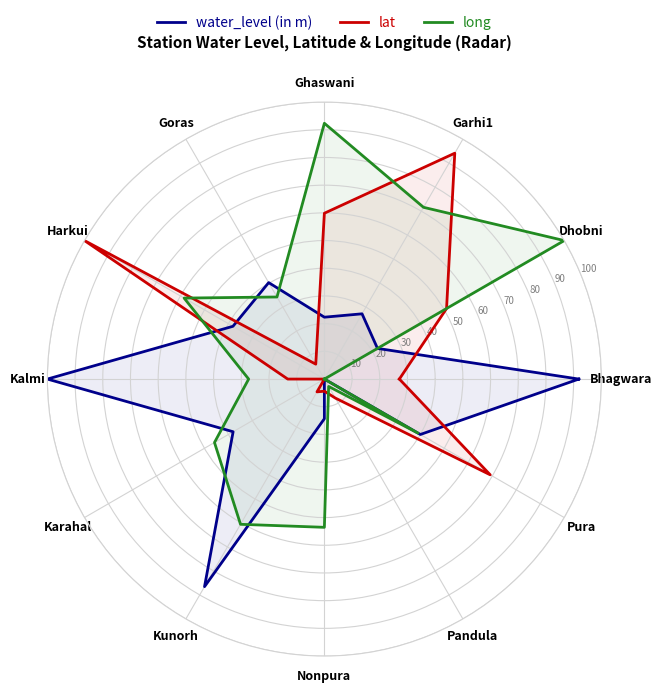

Which series has the widest spread of values?

water_level (in m)